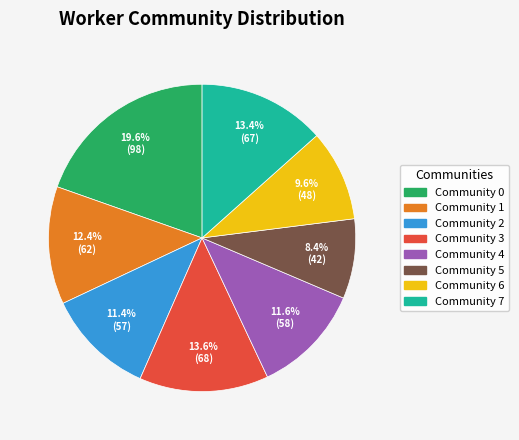

Between Community 4 and Community 6, which is larger?

Community 4